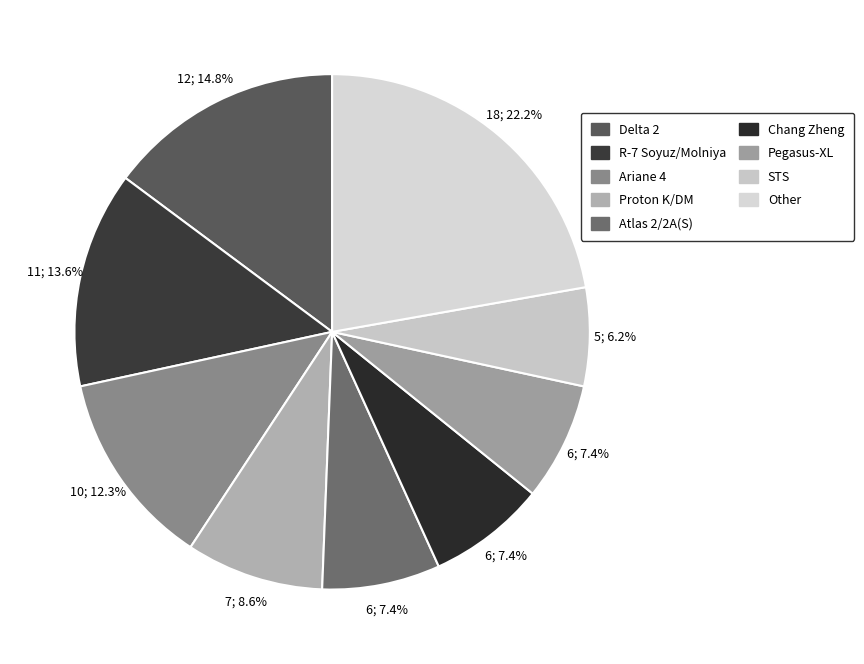

To the nearest percent, what is the combined percentage of Pegasus-XL and R-7 Soyuz/Molniya?

21%